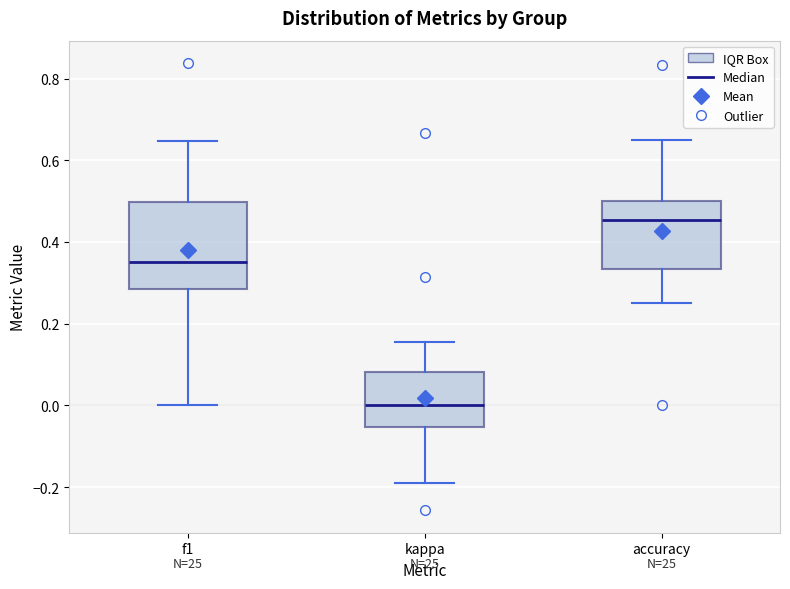

Comparing the boxes themselves (not the whiskers), which one is the tallest?

f1